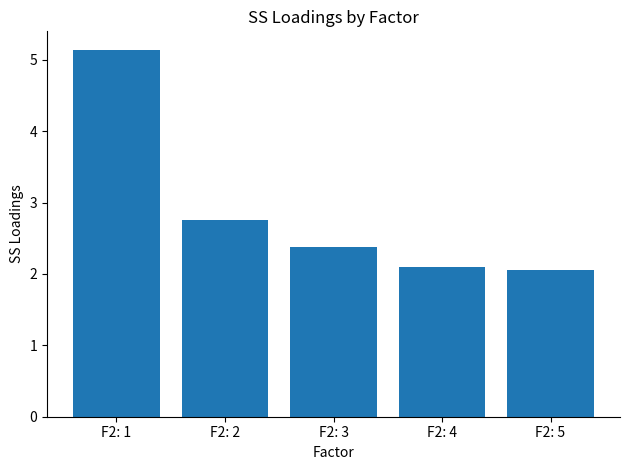

What is the minimum value shown in the chart?

2.0